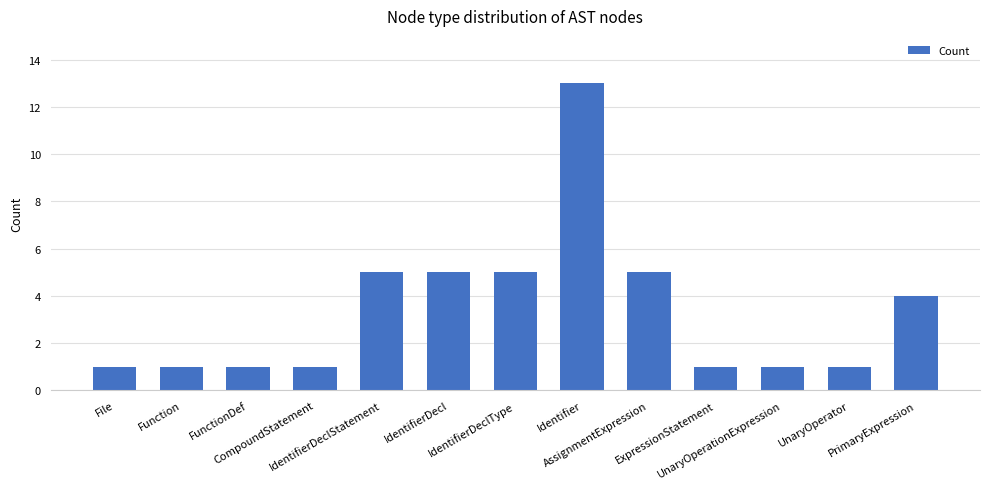

How many categories are shown in the chart?

13